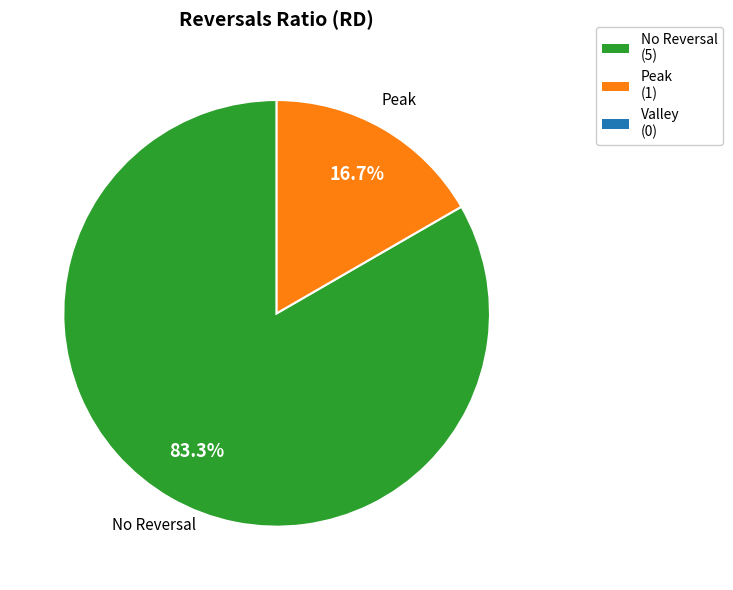

Is there any slice that represents more than half of the pie?

Yes